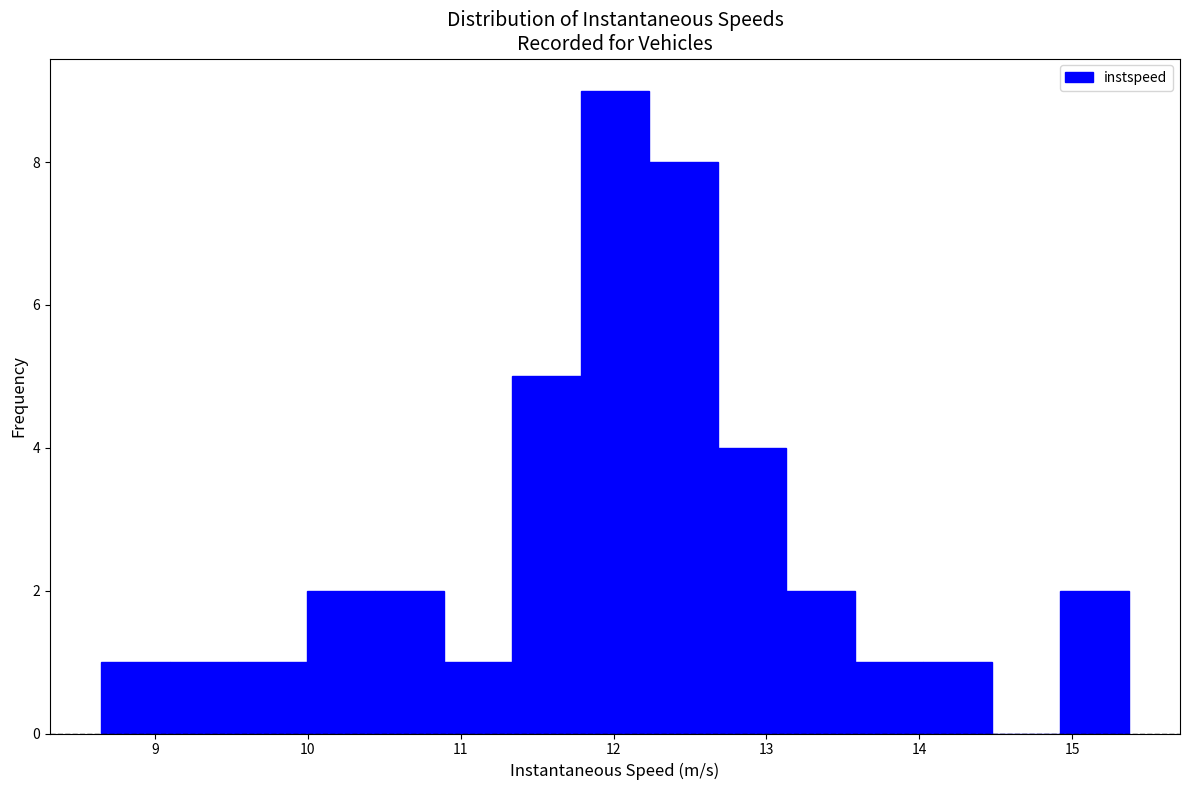

Over which range of the x-axis is the bar tallest?

11.8 to 12.2